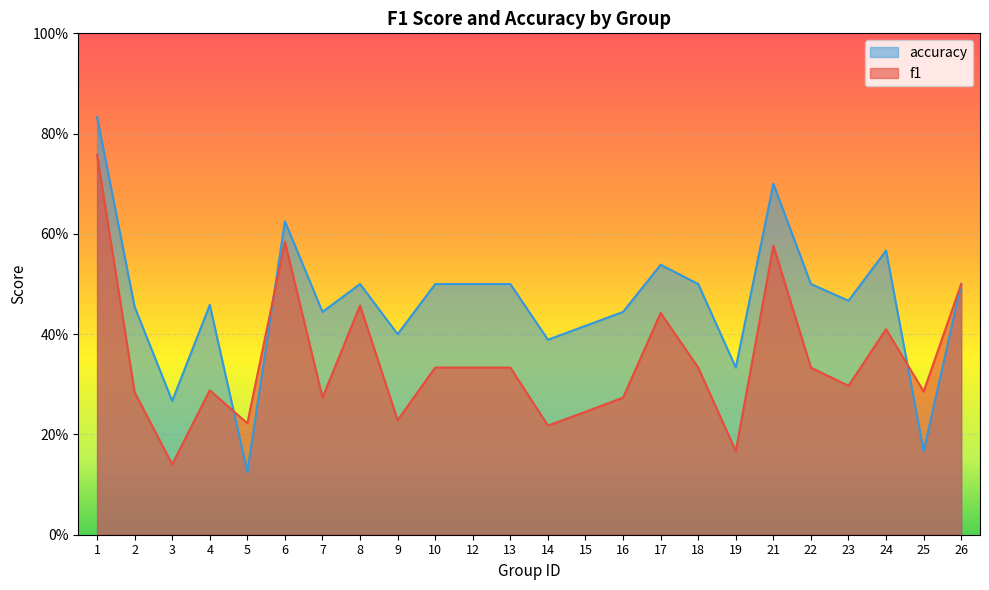

Reading right to left, what are all the values shown in this chart?

f1: 0.5	0.3	0.4	0.3	0.3	0.6	0.2	0.3	0.4	0.3	0.2	0.2	0.3	0.3	0.3	0.2	0.5	0.3	0.6	0.2	0.3	0.1	0.3	0.8
accuracy: 0.5	0.2	0.6	0.5	0.5	0.7	0.3	0.5	0.5	0.4	0.4	0.4	0.5	0.5	0.5	0.4	0.5	0.4	0.6	0.1	0.5	0.3	0.5	0.8